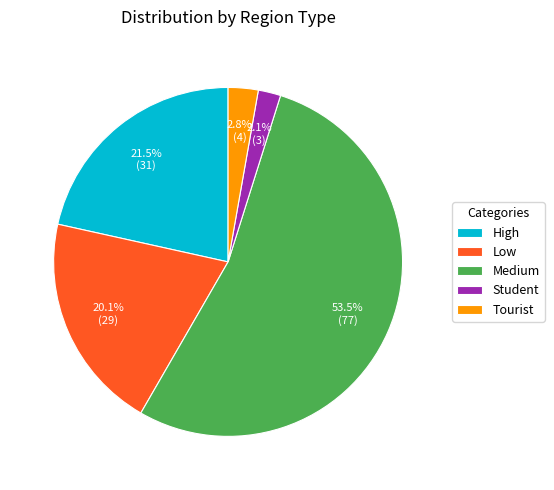

What percentage is NOT represented by Tourist?

97.2%